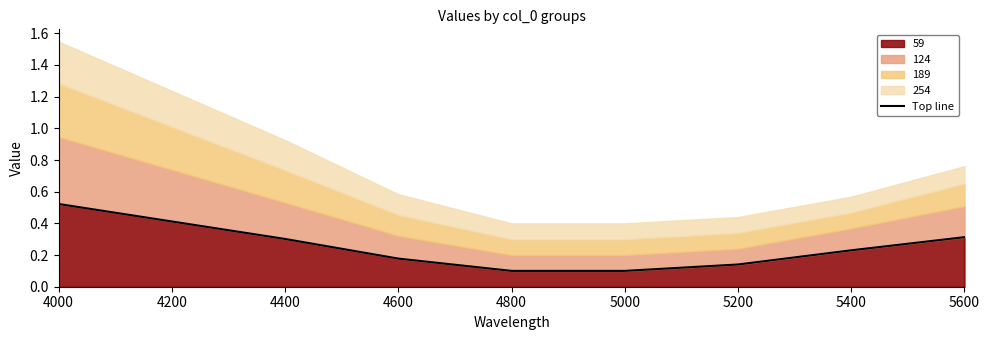

True or false: there are more than 0 points higher than both neighbors.

False